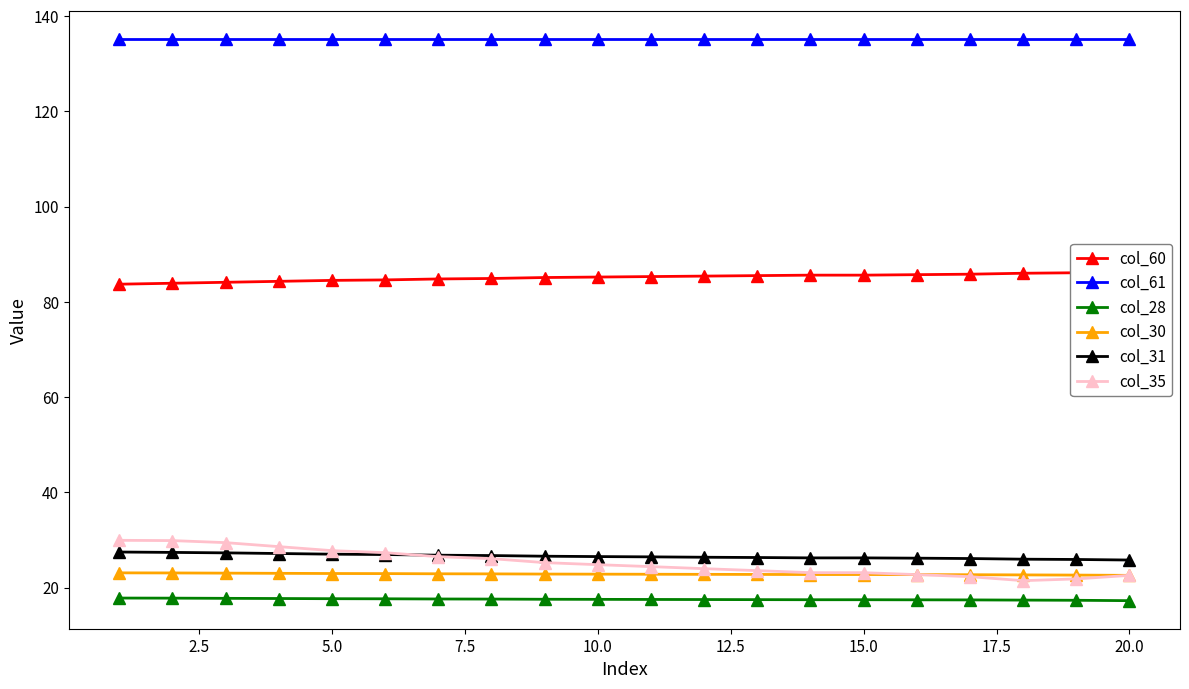

Does the chart display data point markers on the line(s)?

Yes